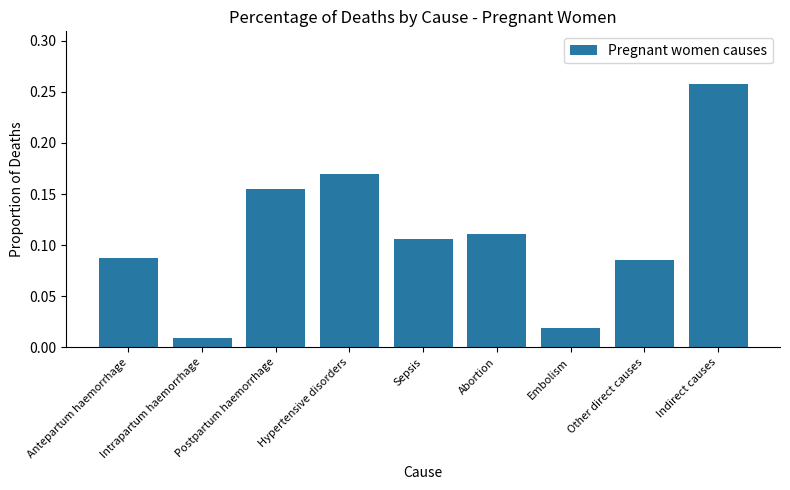

Does the chart contain any negative values?

No